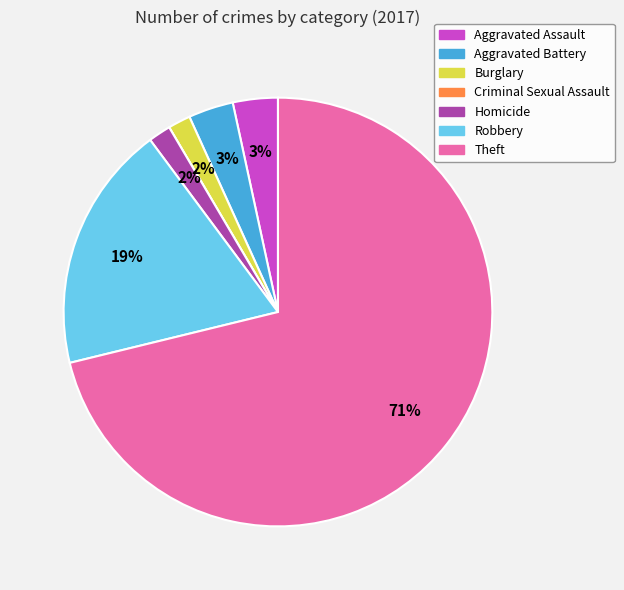

To the nearest percent, what is the combined percentage of Aggravated Battery and Burglary?

5%